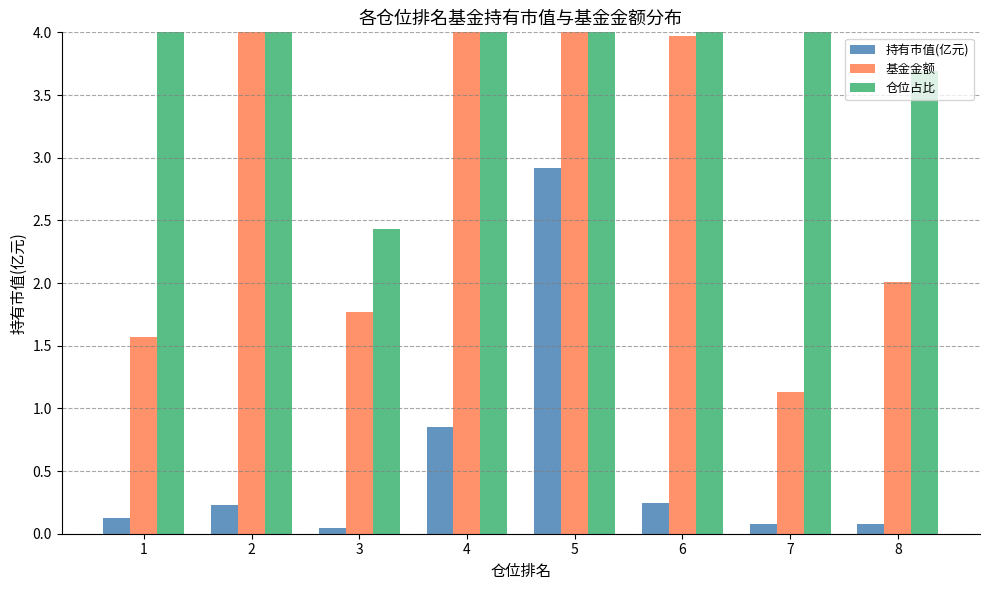

Rank the series by their average value, from lowest to highest.

持有市值(亿元), 仓位占比, 基金金额